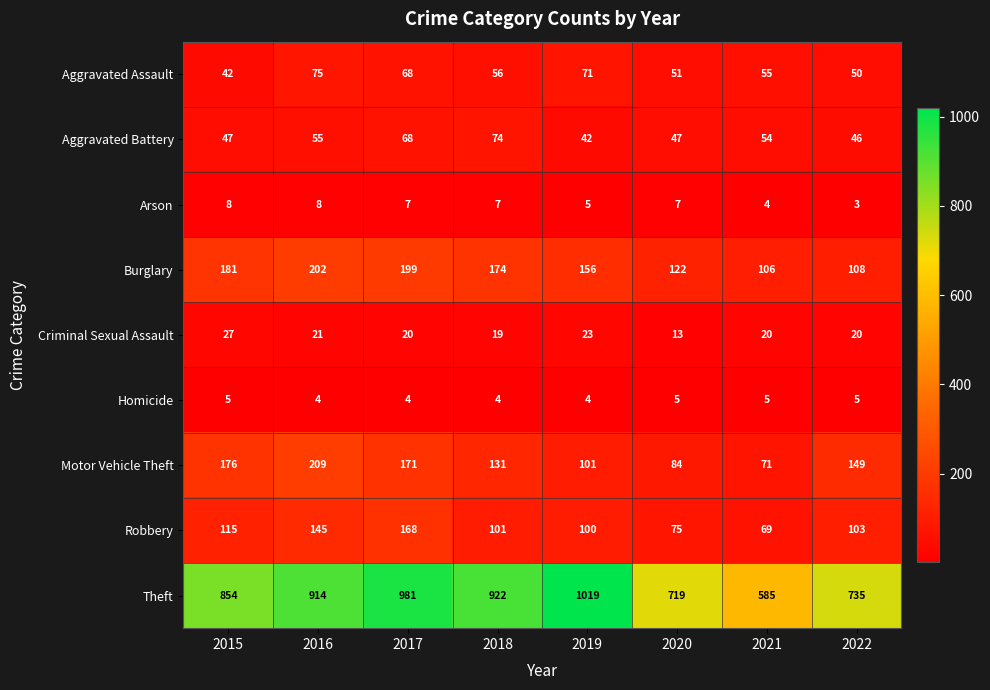

Rank the series at 2020 from highest to lowest value.

Theft, Burglary, Motor Vehicle Theft, Robbery, Aggravated Assault, Aggravated Battery, Criminal Sexual Assault, Arson, Homicide